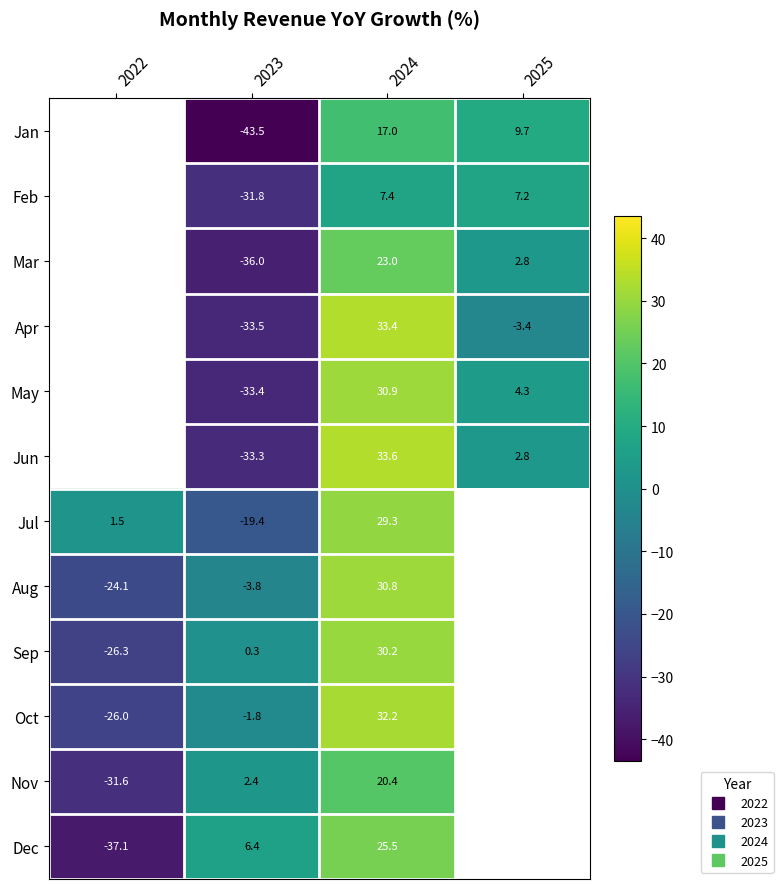

At which category is the sum across all series the highest?

2024